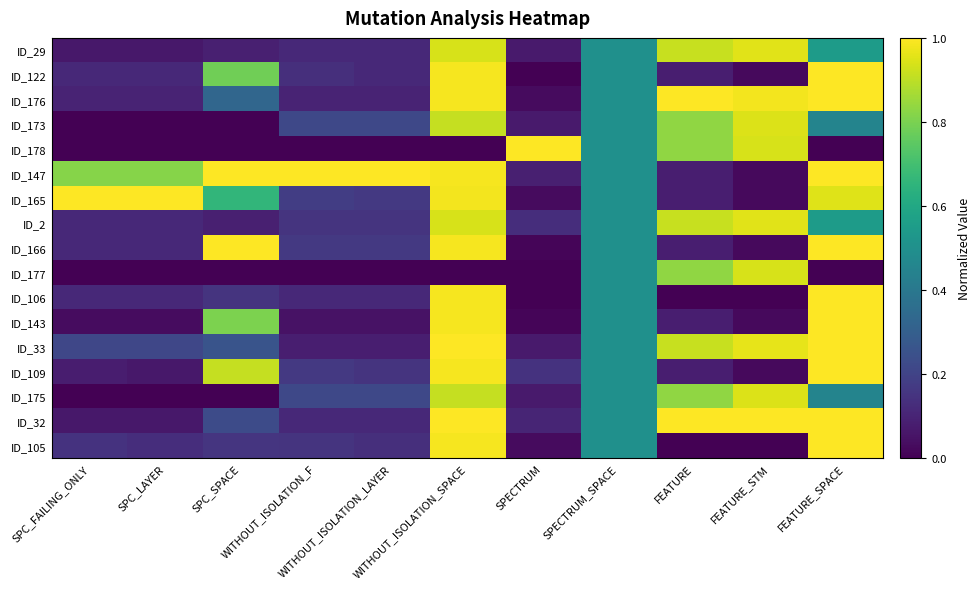

Which series changed the most between SPC_FAILING_ONLY and SPC_SPACE?

ID_166